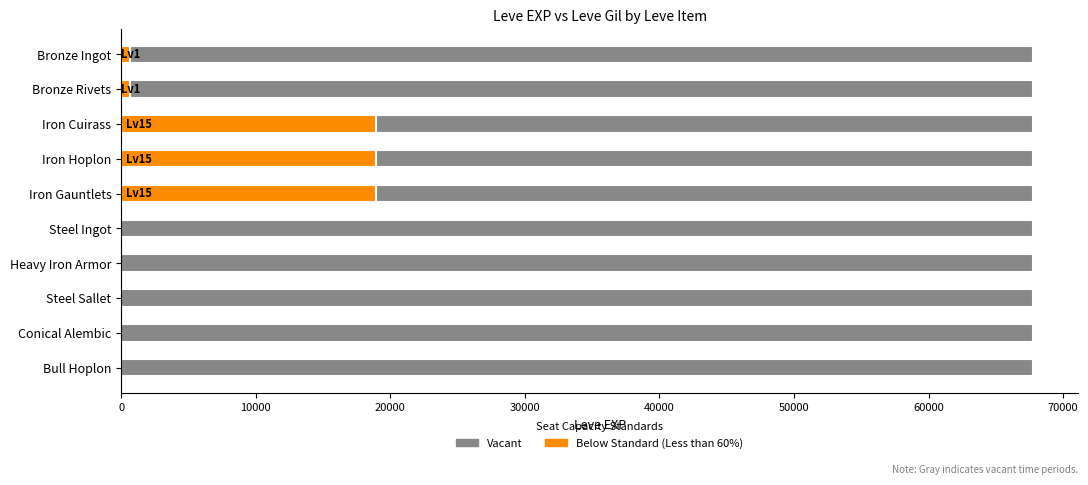

The value of LevePriceHQ at Iron Gauntlets is -15362.2. True or false?

False